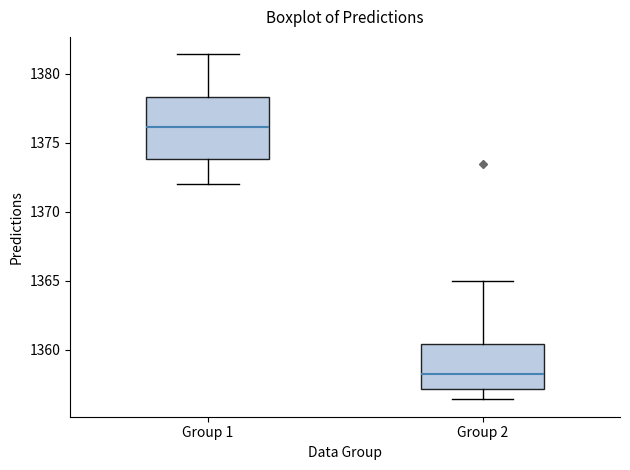

Comparing the boxes themselves (not the whiskers), which one is the tallest?

Group 1